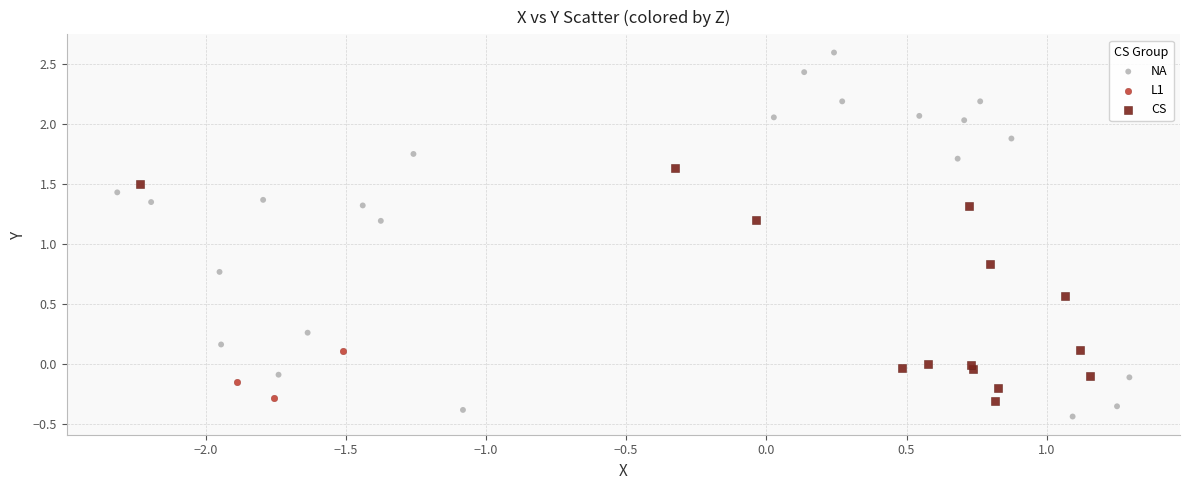

Which series reaches the maximum Y coordinate?

NA